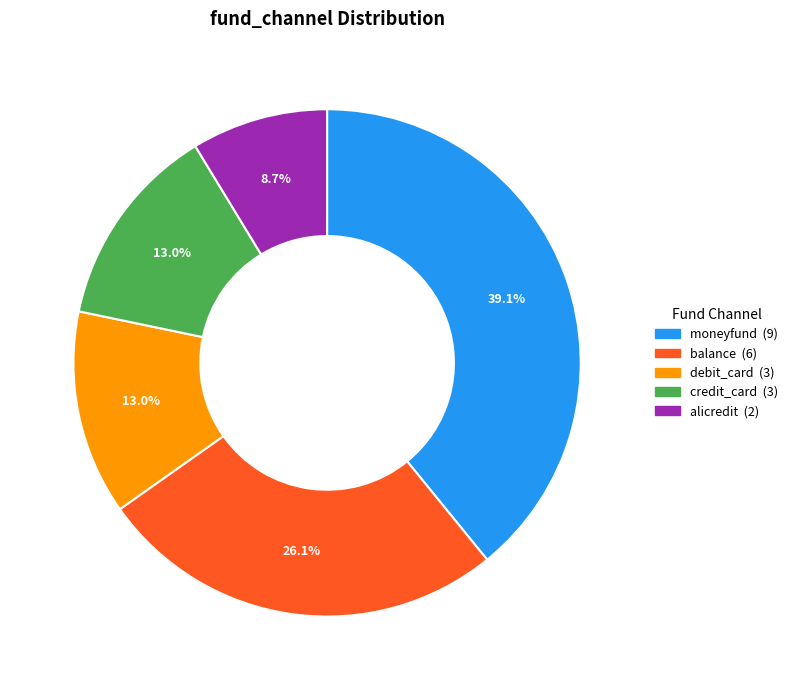

What percentage is the debit_card slice, to the nearest percent?

13%